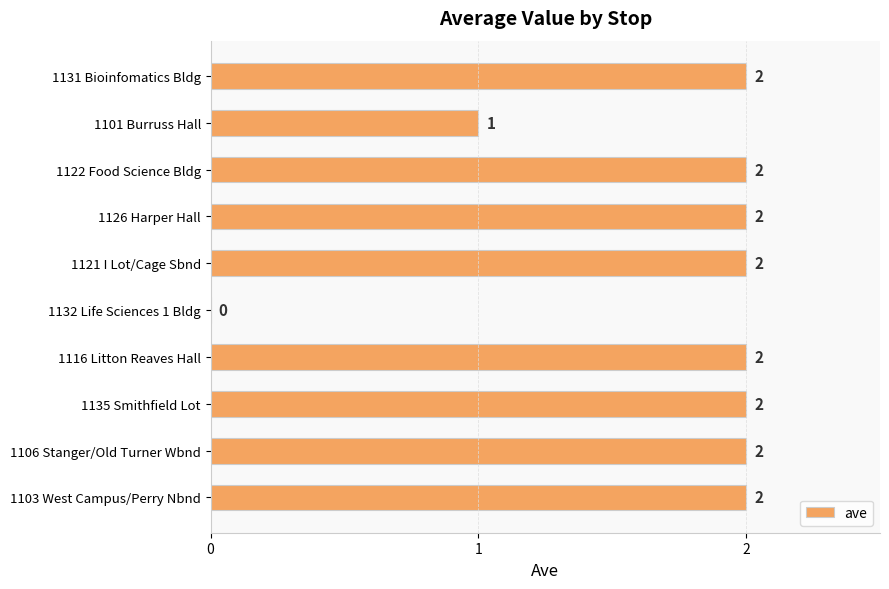

What is the sum of all values?

17